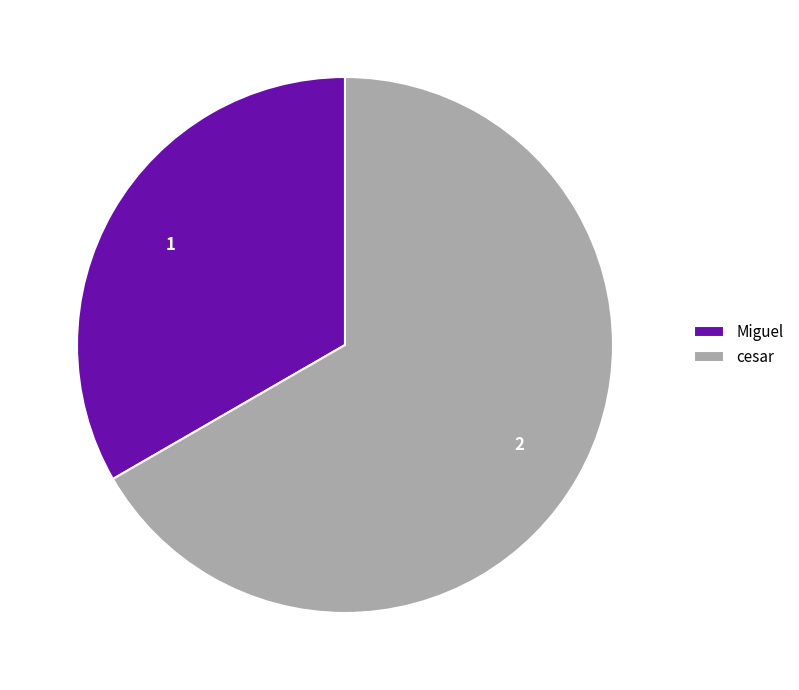

Which slice is the largest?

cesar